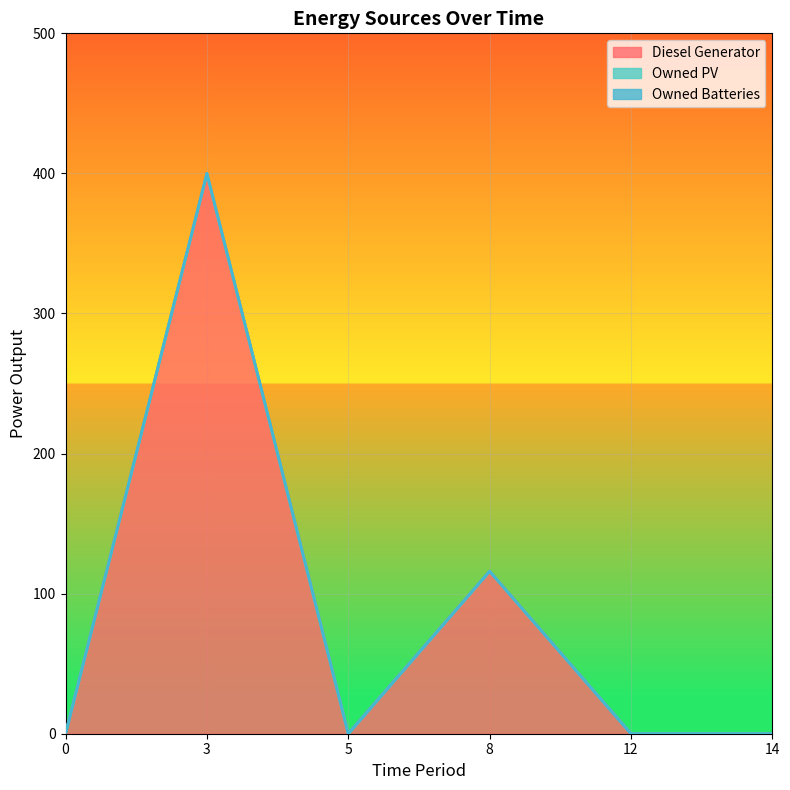

List the labels in order of Diesel Generator value, largest first.

3, 8, 0, 5, 12, 14